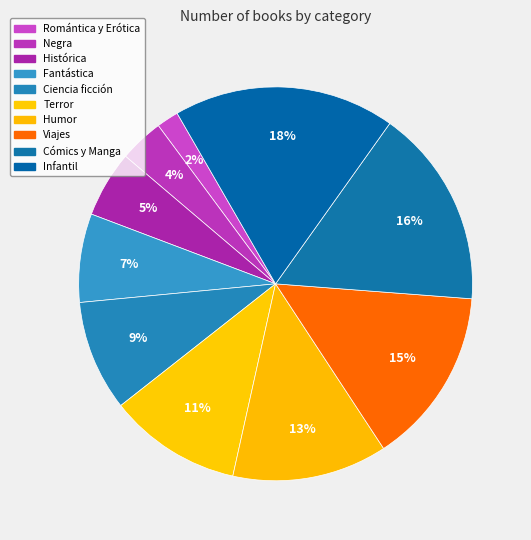

Is there a majority slice in this chart?

No